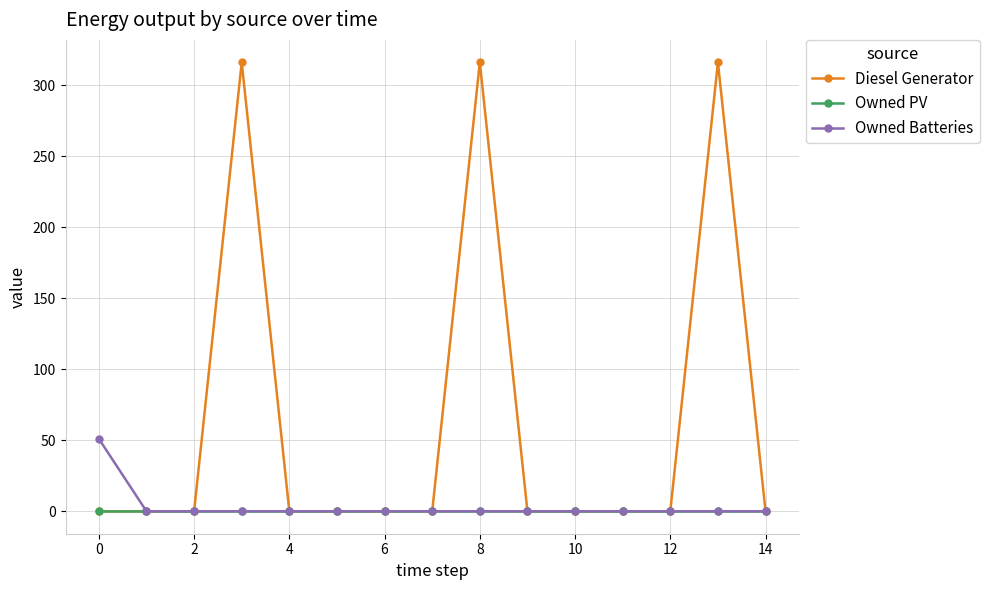

What is the maximum value shown in the chart?

316